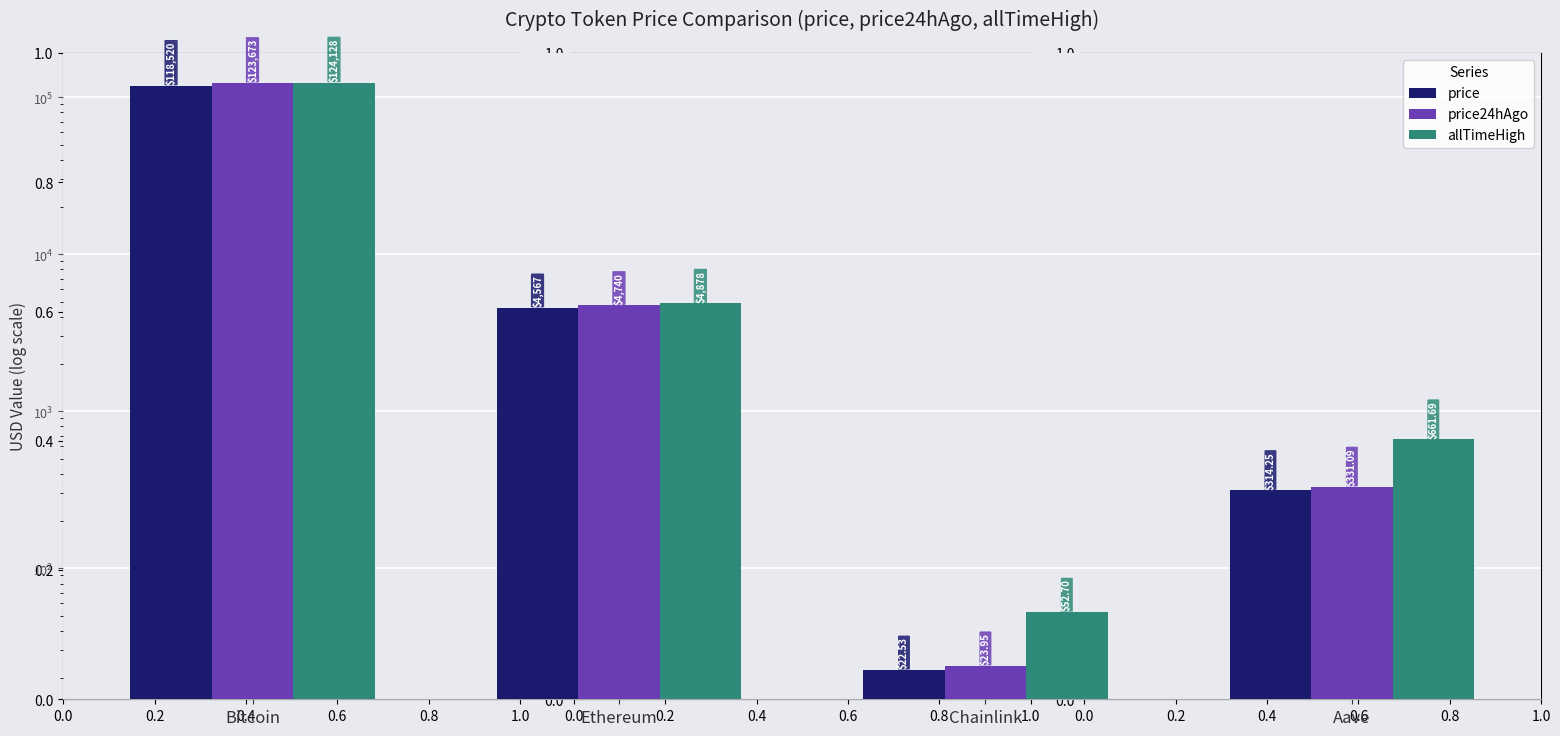

Reading right to left, extract all data points from this chart.

price: 314.2	22.5	4567.4	118520.0
price24hAgo: 331.1	23.9	4739.8	123673.0
allTimeHigh: 661.7	52.7	4878.3	124128.0